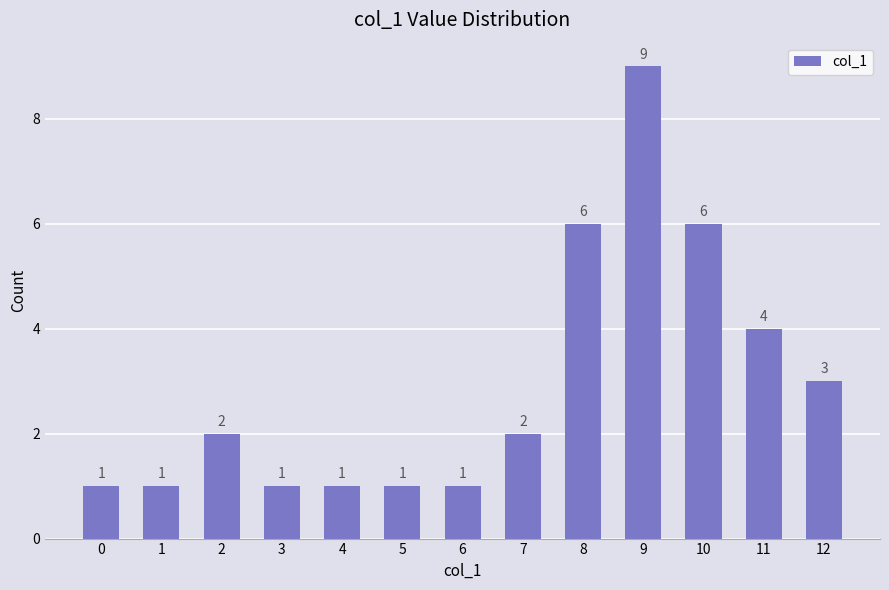

Which label corresponds to the largest value in the chart?

9